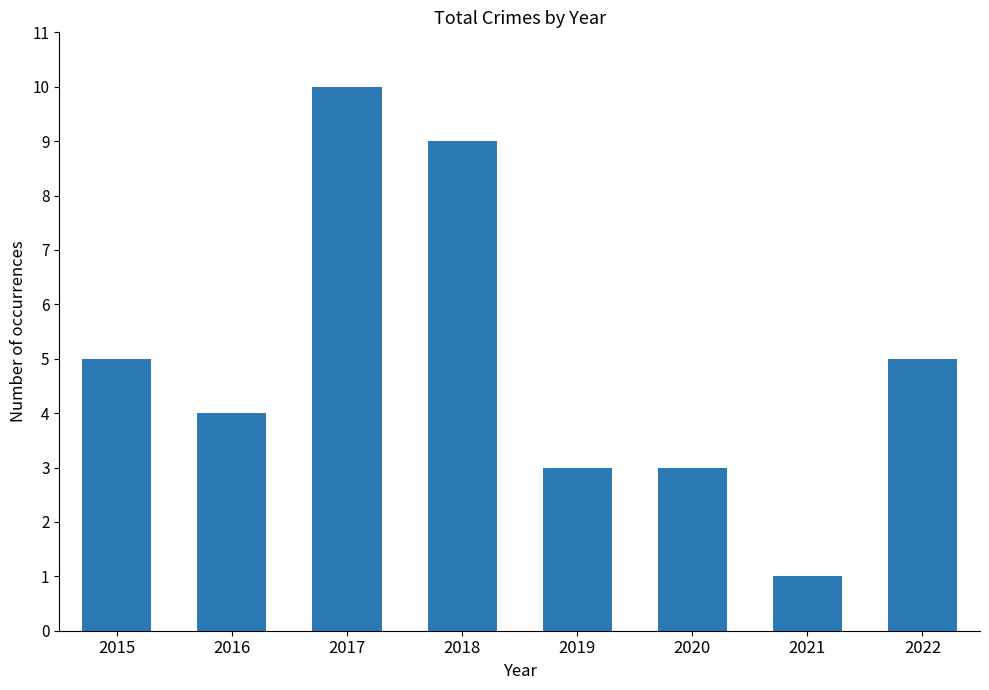

What is the value of the 6th bar from the left?

3